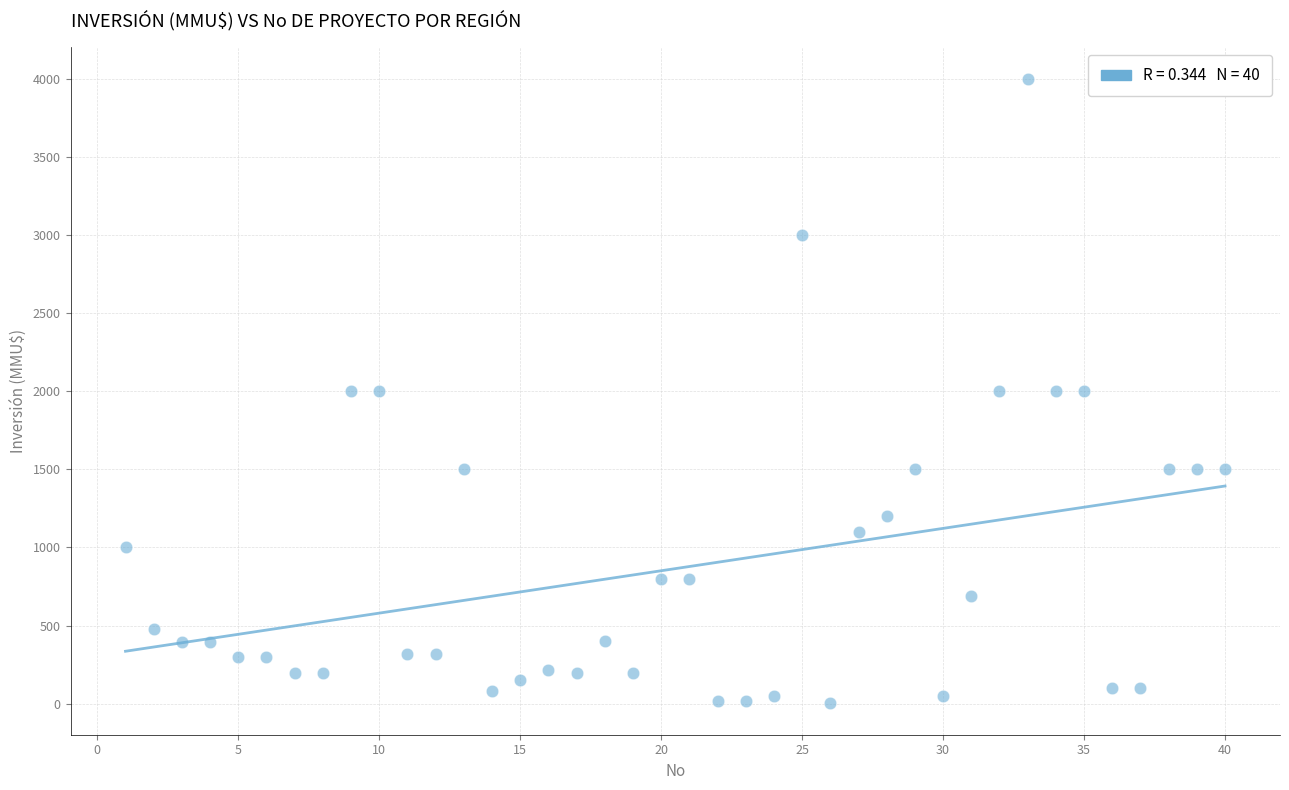

What is the range of X values (max minus min)?

39